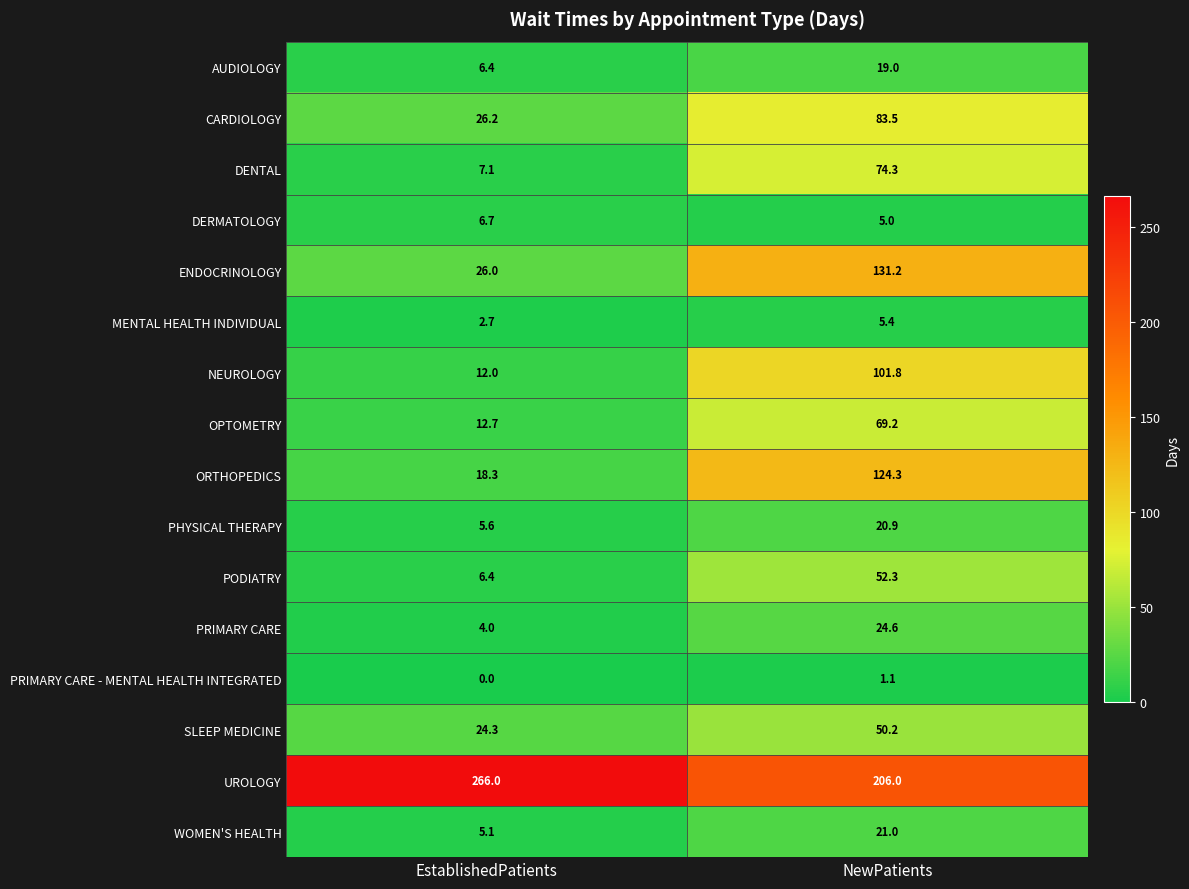

What is the difference between the maximum and minimum values in the PRIMARY CARE series?

20.6